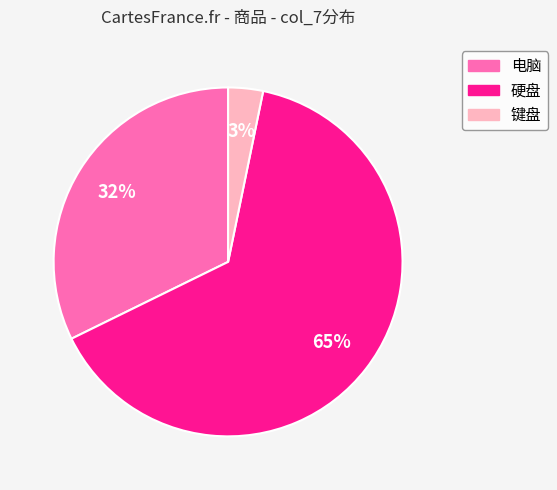

What is the majority slice?

硬盘